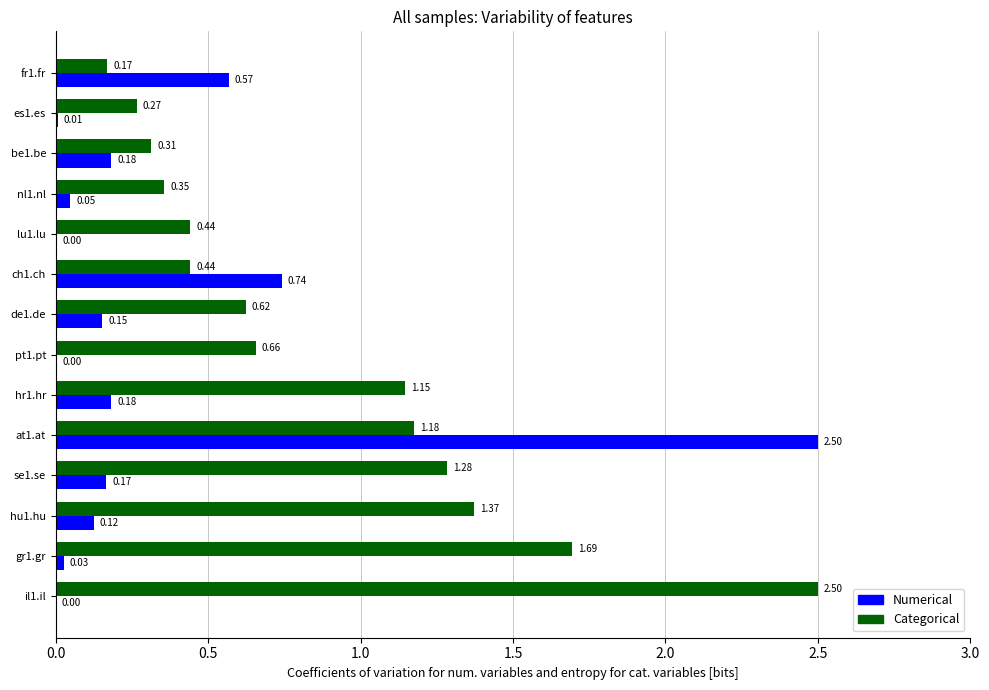

Where is Numerical nearest to the value 1?

ch1.ch